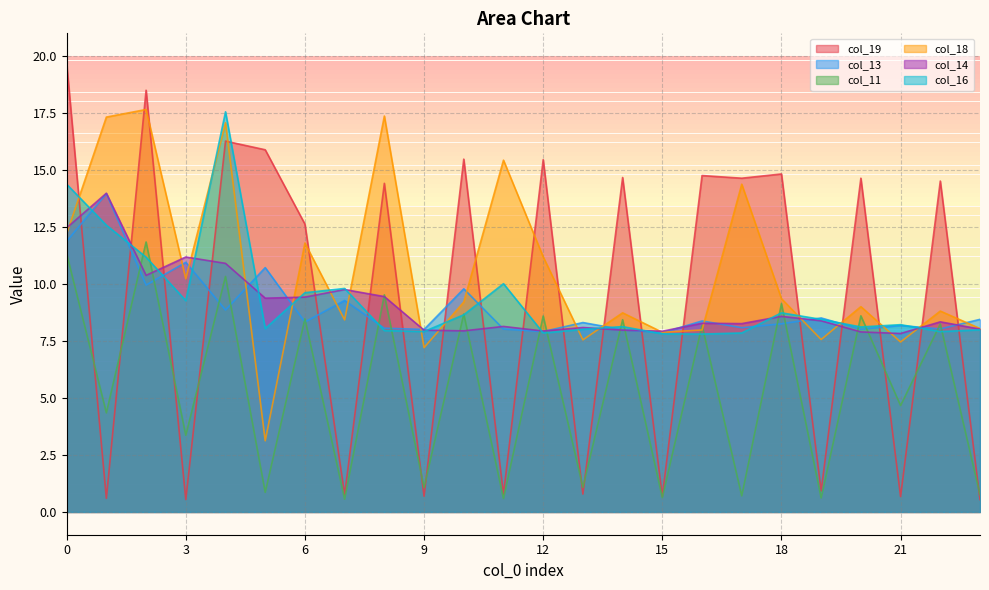

Reading left to right, extract all data points from this chart.

col_19: 19.7	0.6	18.5	0.5	16.3	15.9	12.6	0.8	14.4	0.7	15.5	0.8	15.5	0.8	14.7	0.7	14.8	14.6	14.8	0.9	14.6	0.7	14.5	0.5
col_13: 11.9	14.0	10.0	11.0	8.9	10.7	8.3	9.3	8.1	8.0	9.8	8.0	7.9	8.3	8.0	7.9	8.4	8.1	8.3	8.5	8.0	8.2	8.0	8.4
col_11: 11.3	4.3	11.8	3.4	10.3	0.9	8.5	0.6	9.5	1.1	8.7	0.6	8.6	1.1	8.4	0.6	8.2	0.7	9.1	0.6	8.6	4.7	8.2	0.8
col_18: 12.2	17.3	17.7	10.2	17.1	3.1	11.8	8.4	17.4	7.2	9.2	15.4	11.2	7.6	8.7	7.9	8.0	14.4	9.4	7.6	9.0	7.5	8.8	8.0
col_14: 12.5	14.0	10.4	11.2	10.9	9.4	9.4	9.8	9.4	8.0	7.9	8.1	7.9	8.1	8.0	7.9	8.3	8.3	8.6	8.4	7.9	7.8	8.3	8.0
col_16: 14.4	12.6	11.2	9.3	17.6	8.0	9.6	9.8	8.0	7.9	8.7	10.0	7.9	8.0	8.1	7.8	7.8	7.9	8.7	8.4	8.1	8.2	7.9	8.0